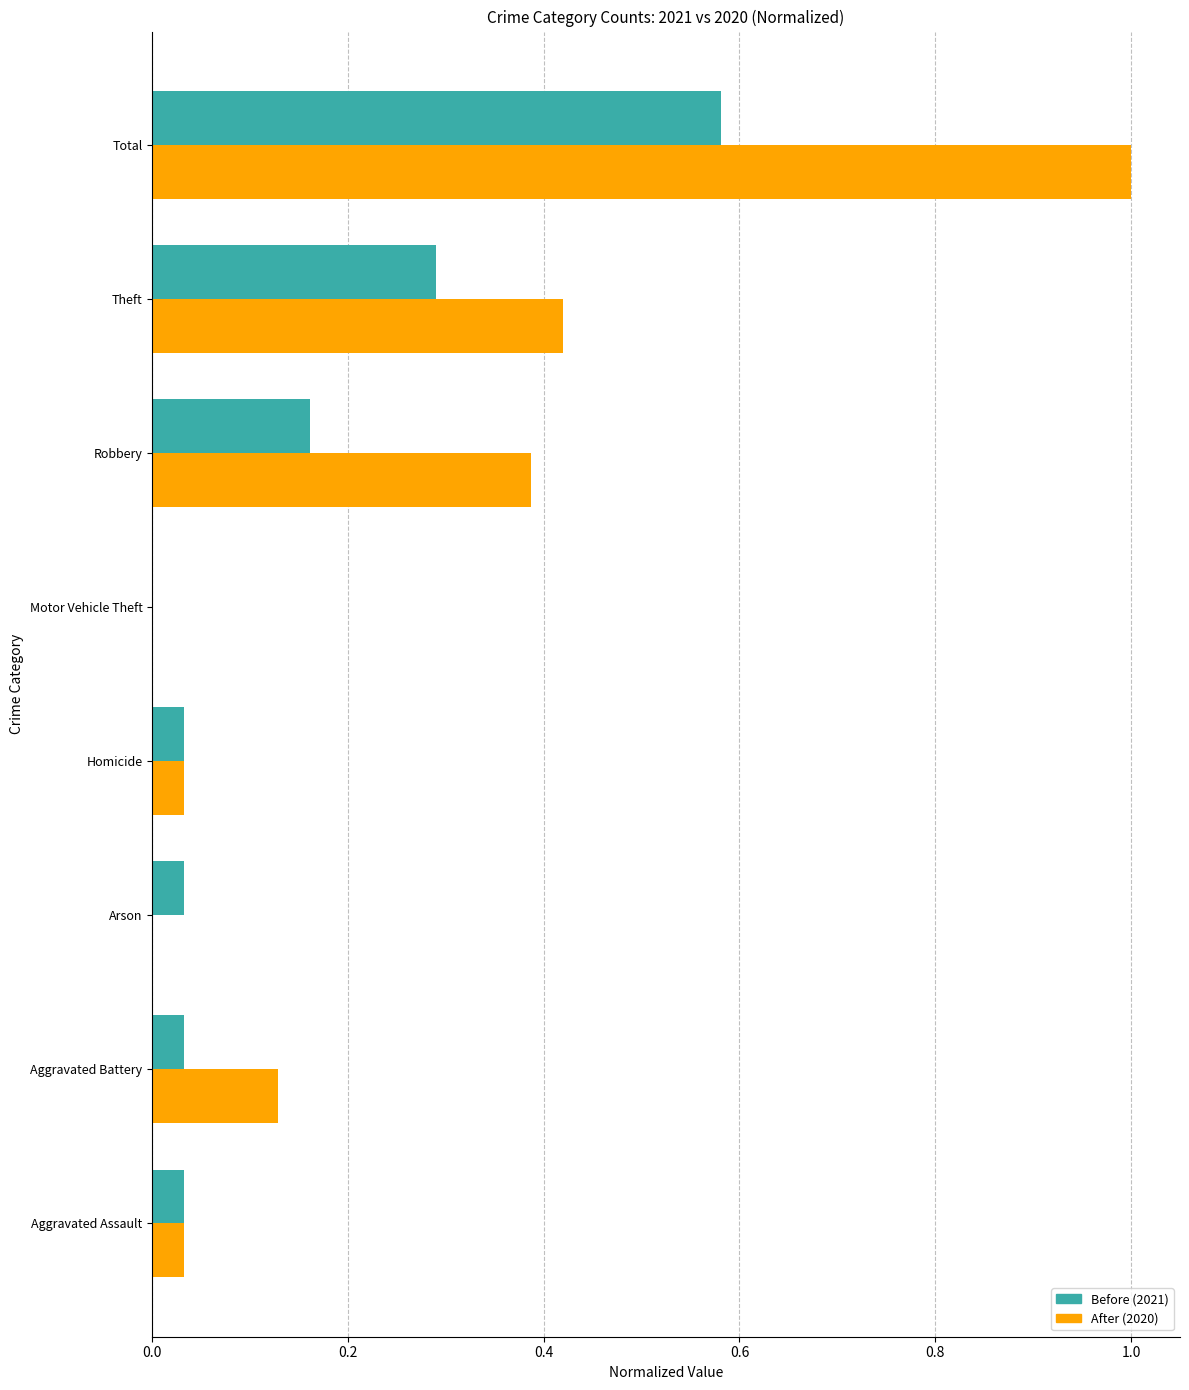

Which label corresponds to the largest value in the chart?

Total